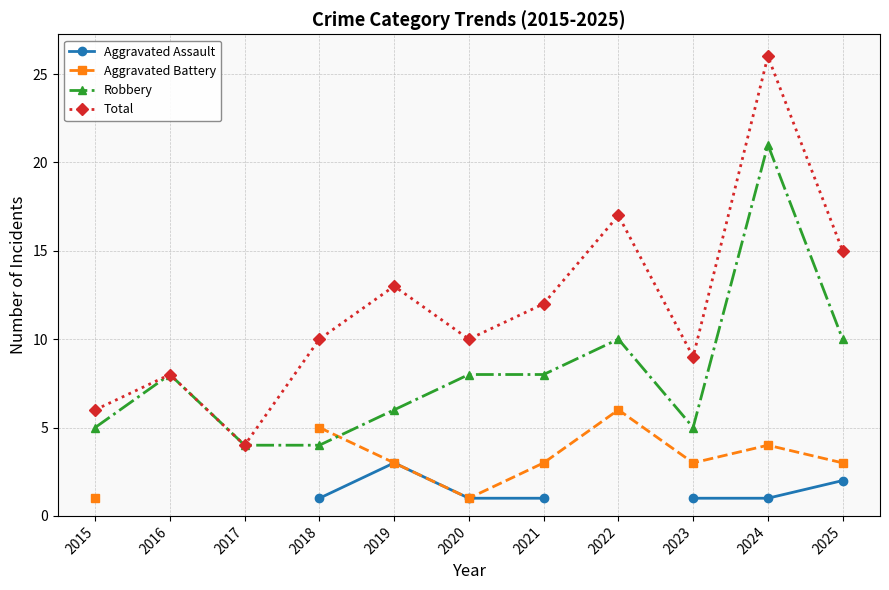

Where does the Robbery series first go above 8?

2022